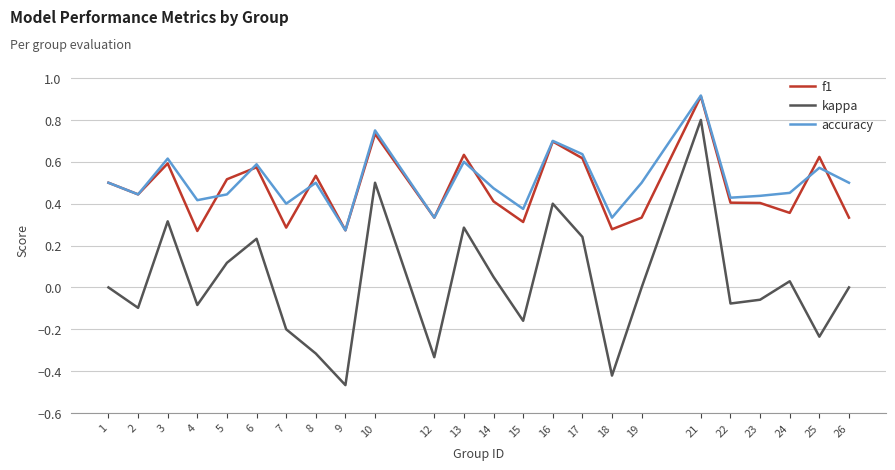

True or false: kappa and f1 cross at least once.

False